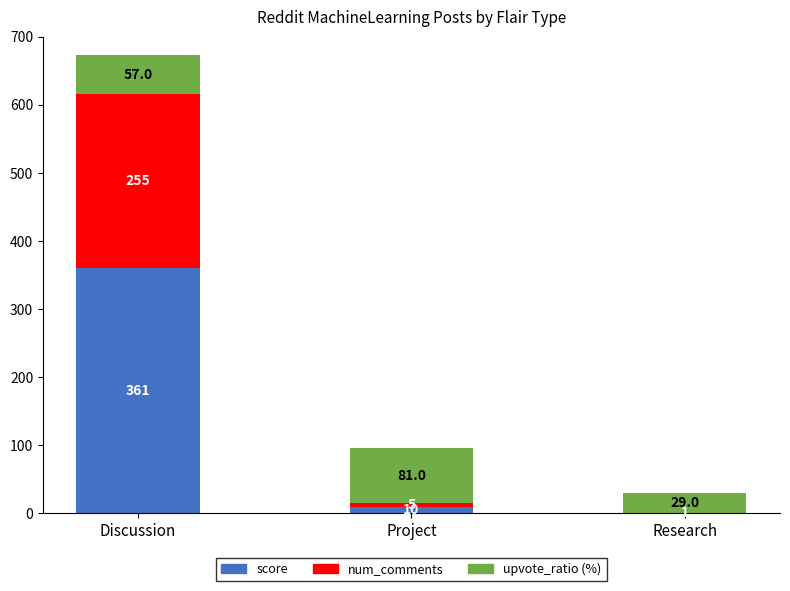

True or false: score has a value of 0 at Research.

True